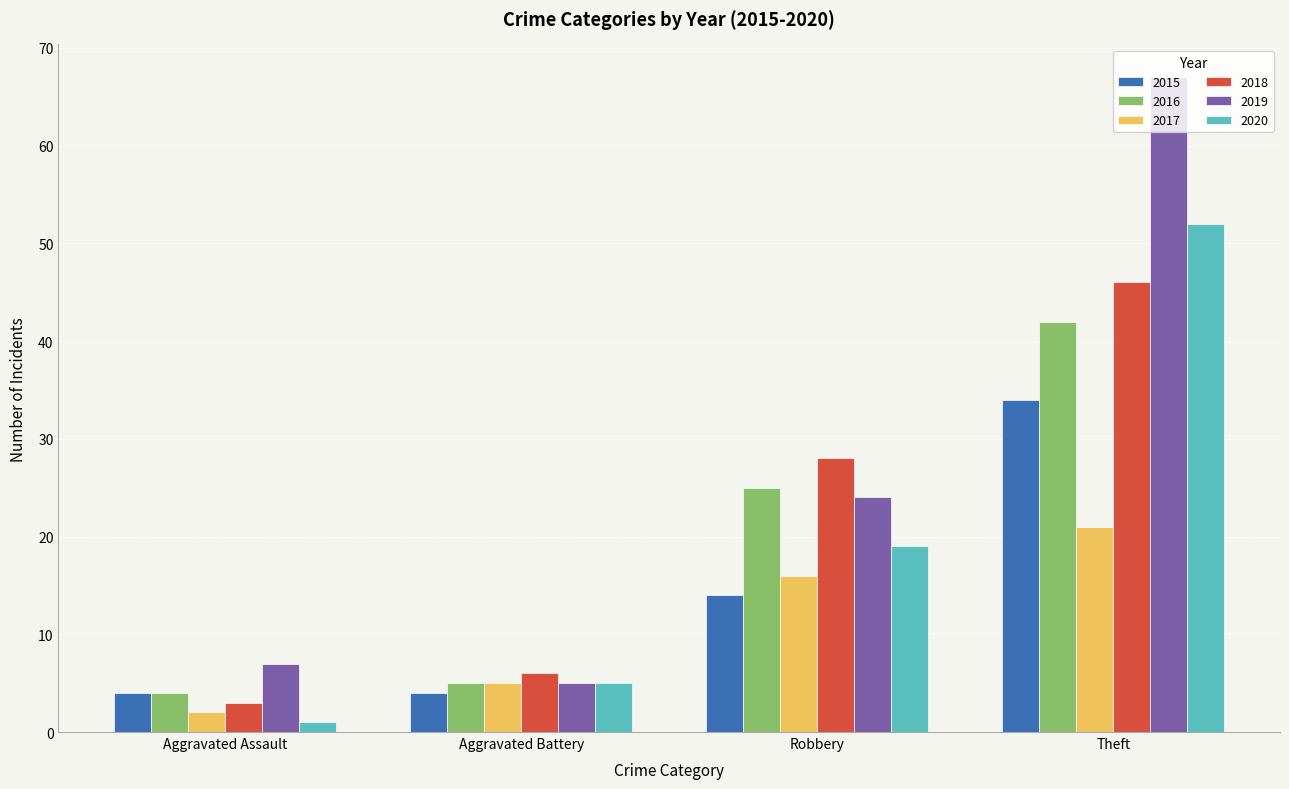

Are the bars horizontal?

No